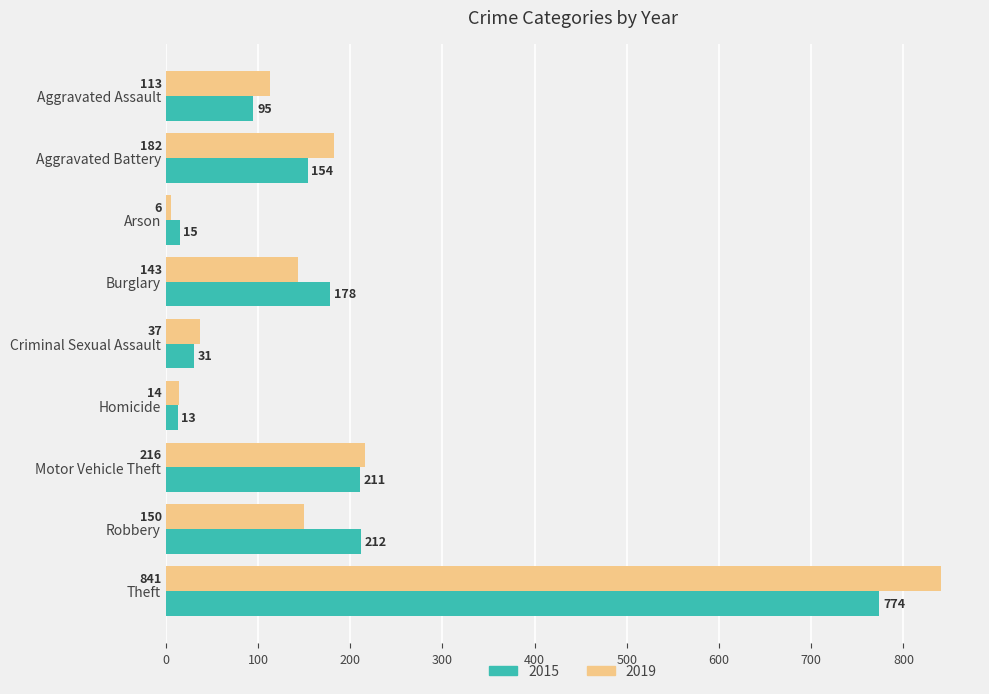

Which series has the largest total across all categories?

2019